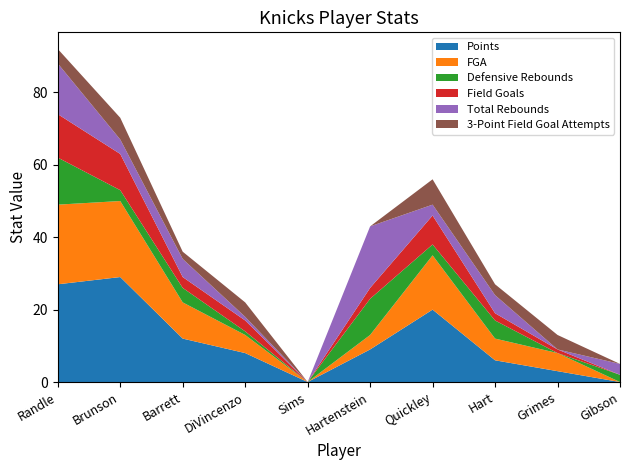

Reading left to right, what are all the values shown in this chart?

Points: 27	29	12	8	0	9	20	6	3	0
FGA: 22	21	10	5	0	4	15	6	5	0
Defensive Rebounds: 13	3	4	1	0	10	3	5	0	2
Field Goals: 12	10	3	3	0	3	8	2	1	0
Total Rebounds: 14	4	5	1	0	17	3	5	0	3
3-Point Field Goal Attempts: 4	6	2	4	0	0	7	3	4	0